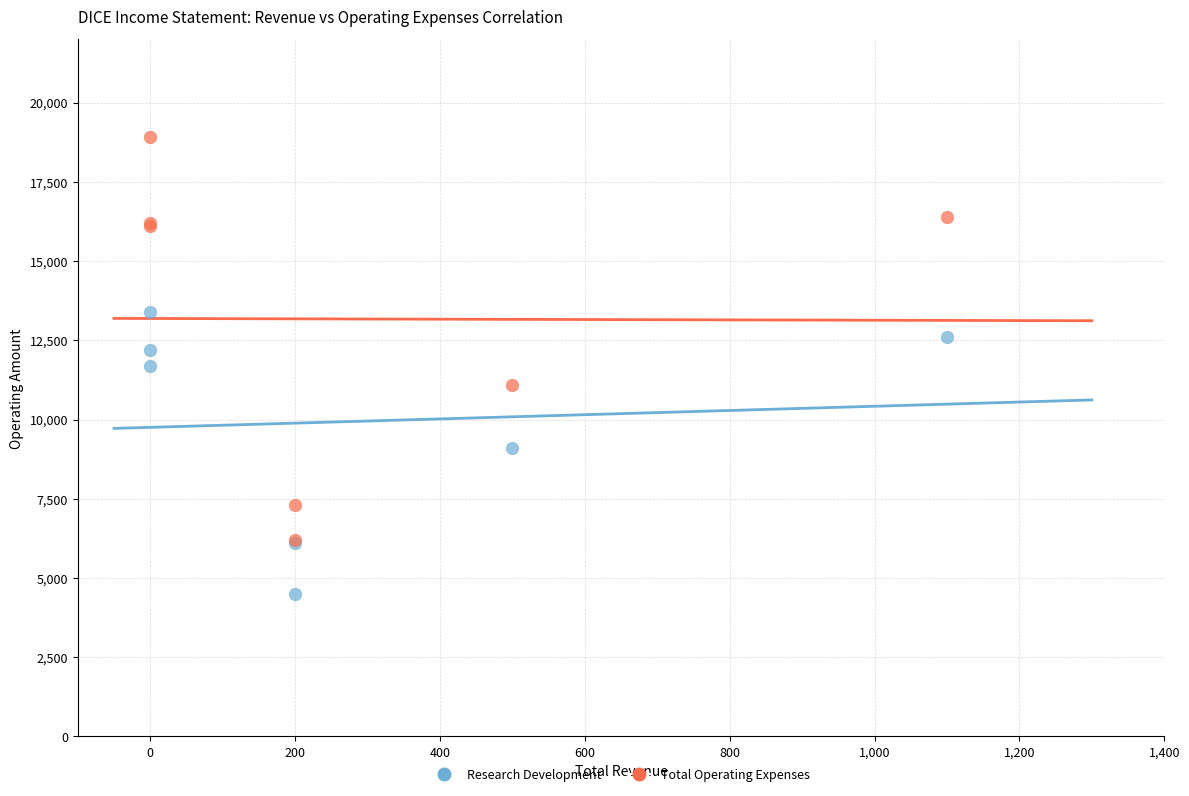

Which series reaches the minimum Y coordinate?

Research Development